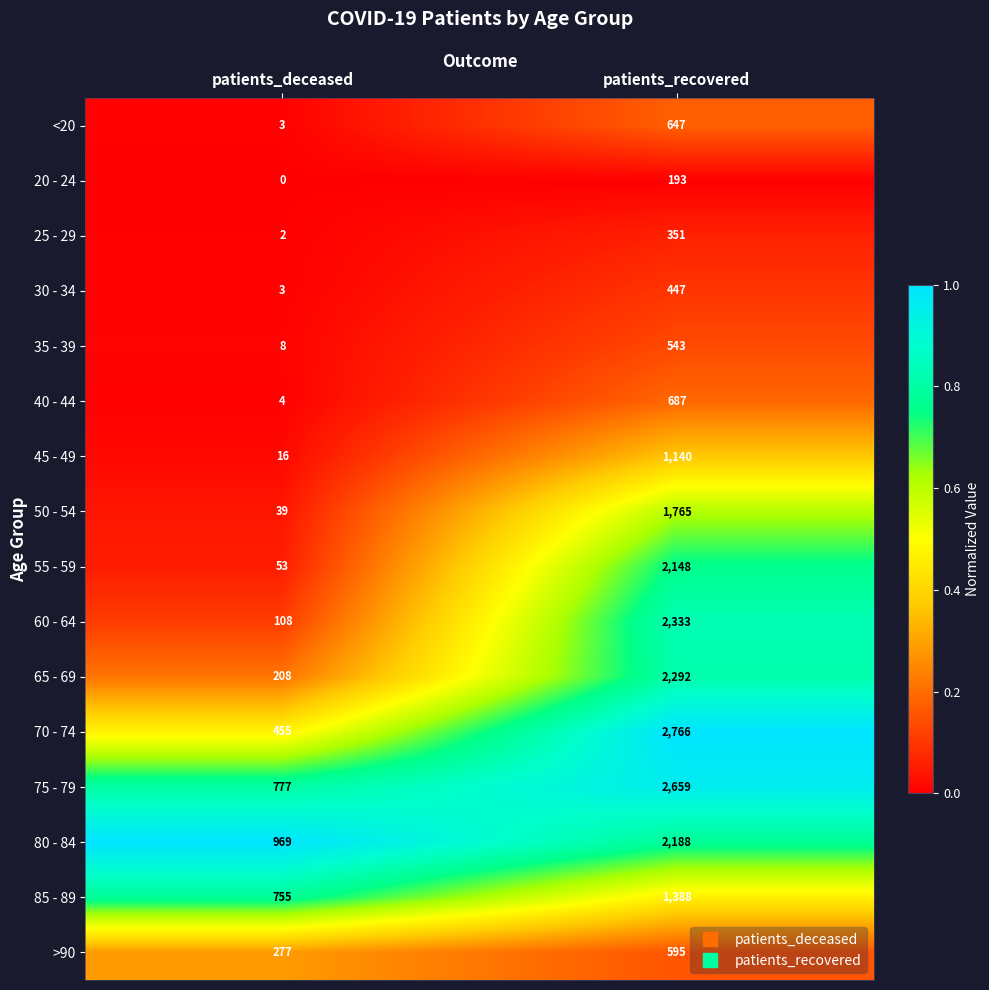

What is the average value of the 50 - 54 series?

902